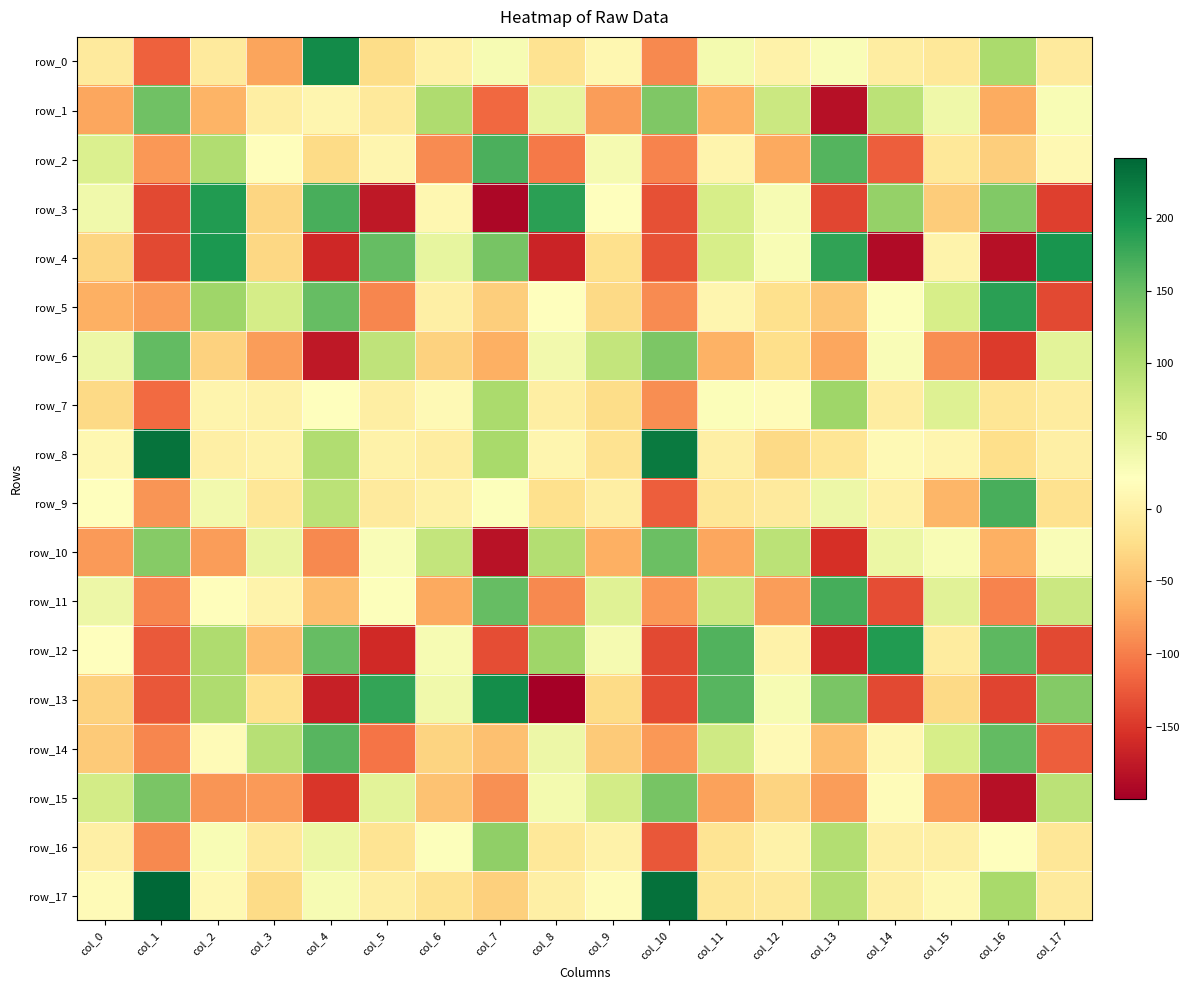

Where does the row_4 series first go above 4?

col_2